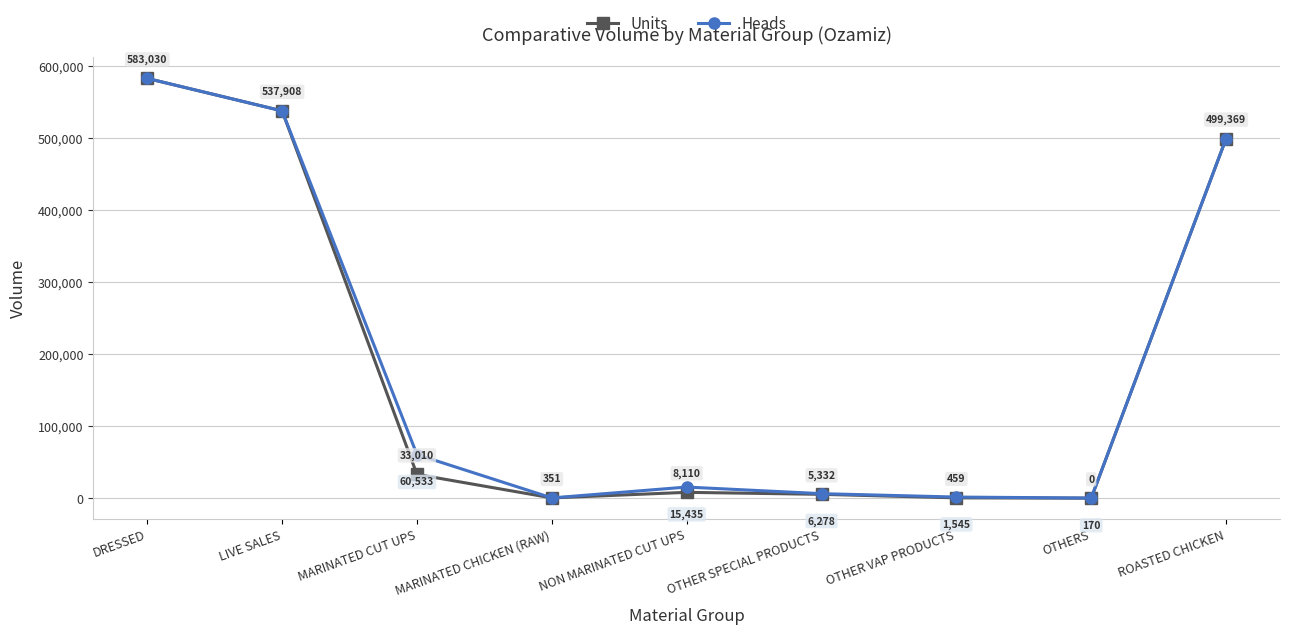

Is it true that Units equals 499369.0 at ROASTED CHICKEN?

True